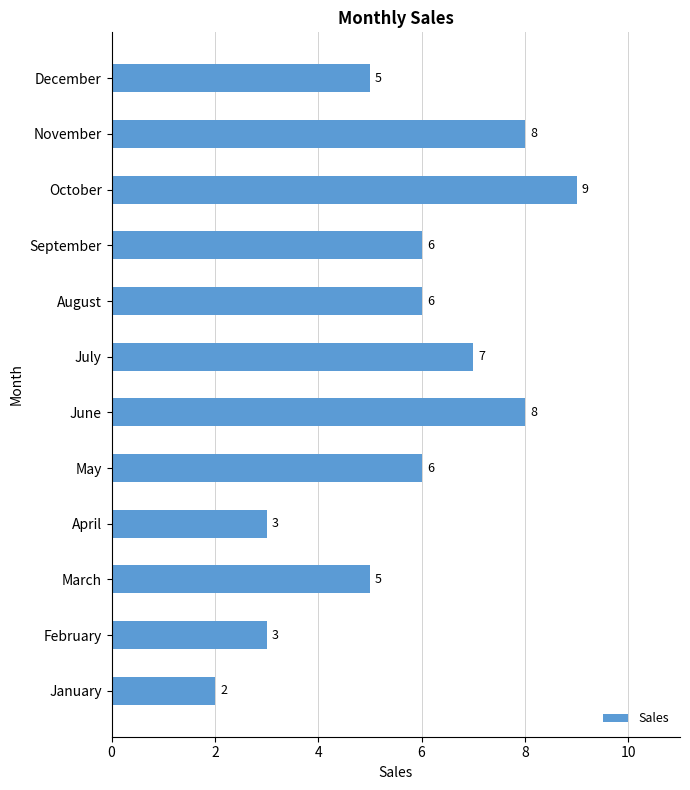

What is the maximum value shown in the chart?

9